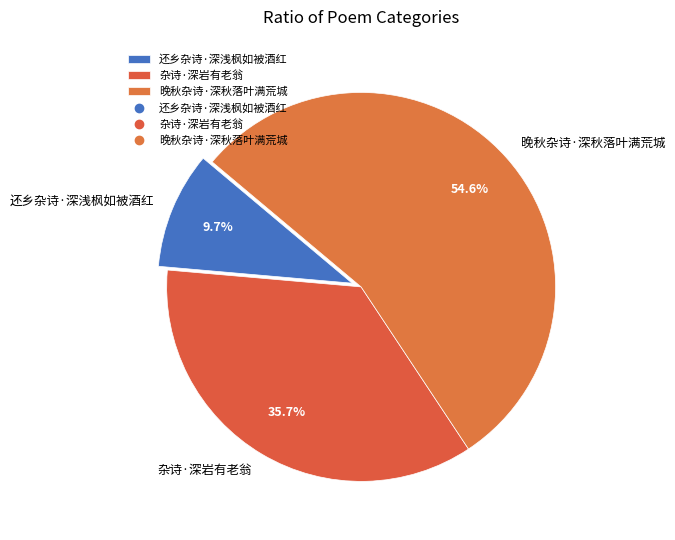

Does any single category account for the majority?

Yes